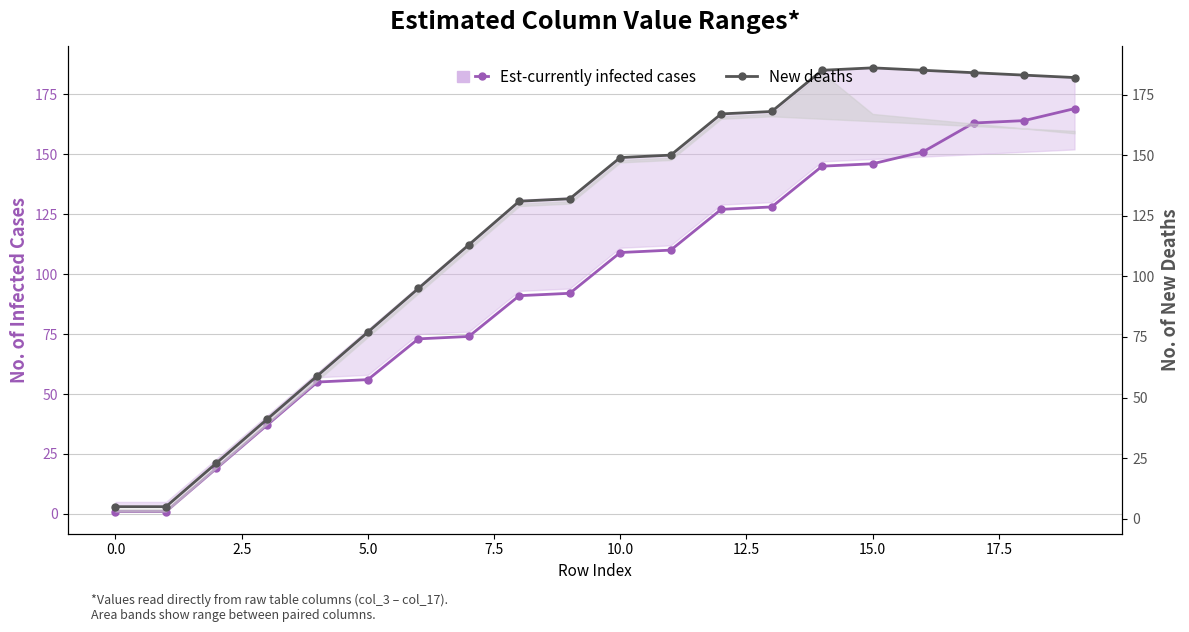

What is the difference between the maximum and minimum values in the New deaths series?

181